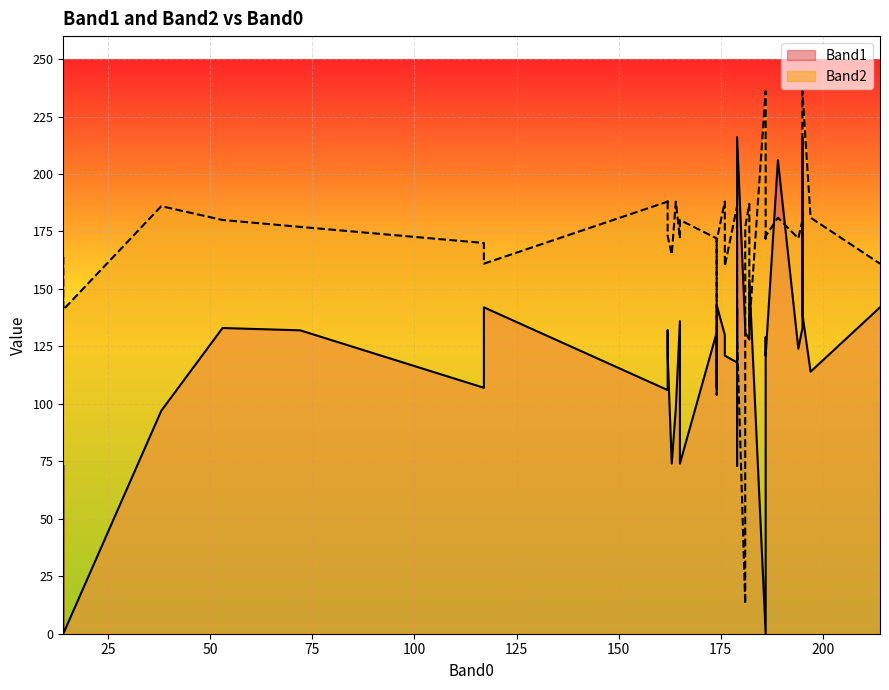

How many values in the Band2 series exceed 173?

19